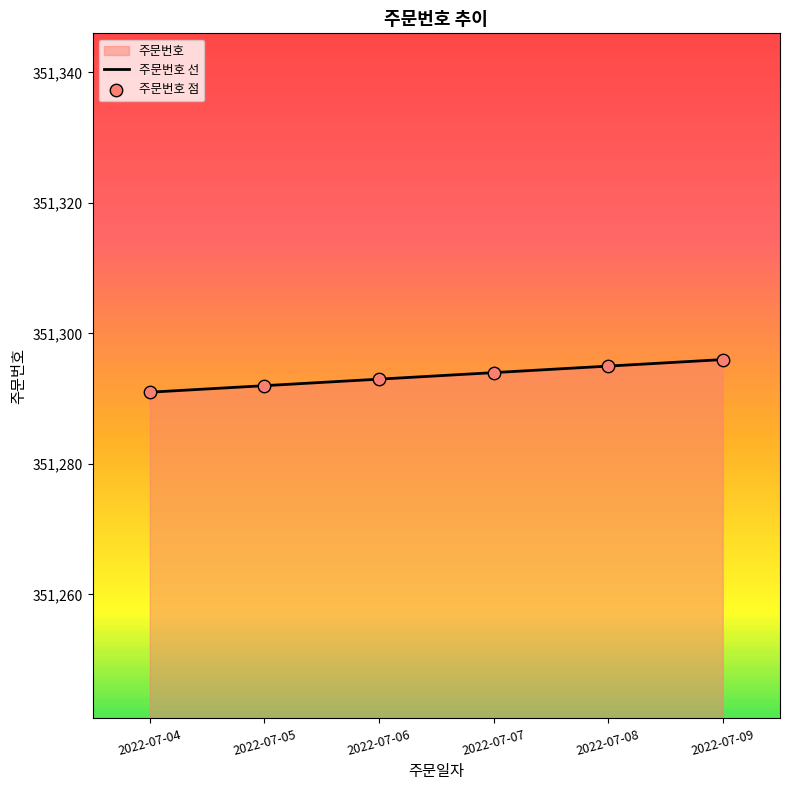

Between 2022-07-04 and 2022-07-06, which is larger?

2022-07-06